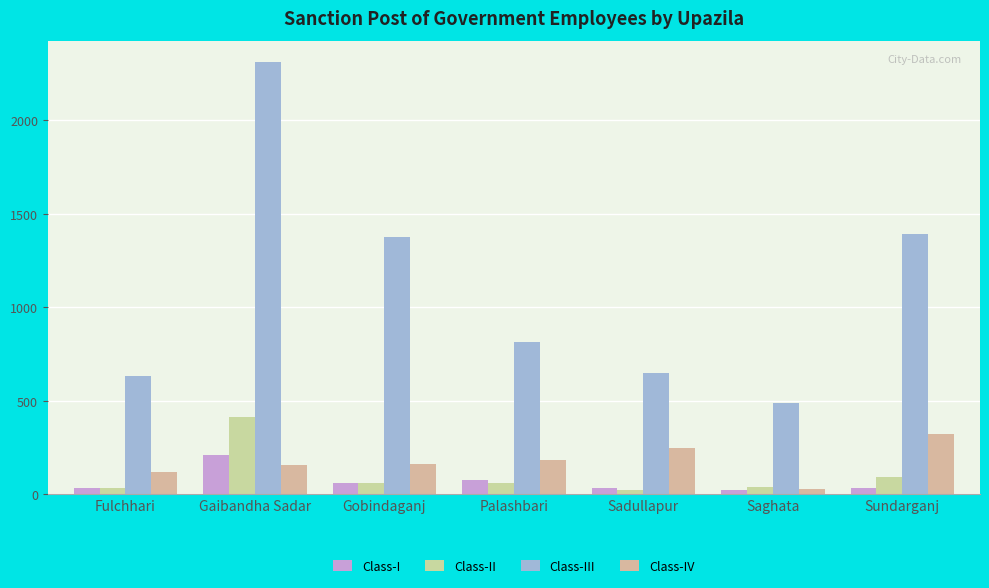

Does the chart contain any negative values?

No